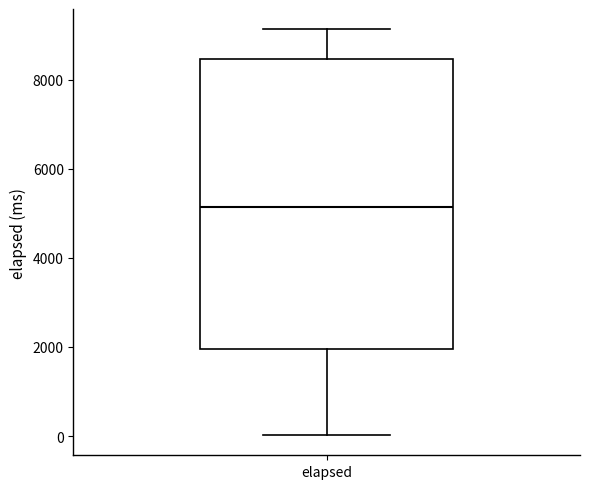

Read this box plot against the y-axis: the position of the median line, the range covered by the box, and the ends of both whiskers. The values are not printed on the chart, so give them approximately, as read against the axis.

median 5200, box 2000 to 8400, whiskers 0 to 9200